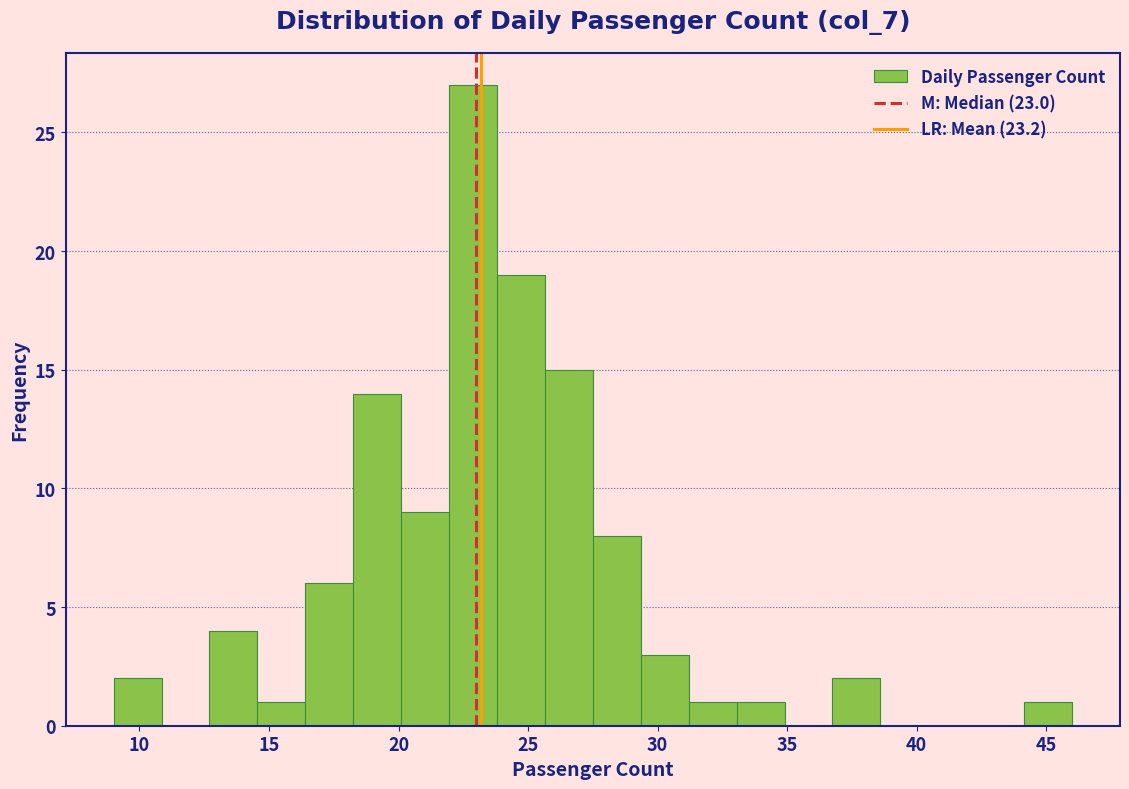

Around what value on the x-axis is the tallest bar? Give the approximate position of its centre, as read against the axis.

23.0